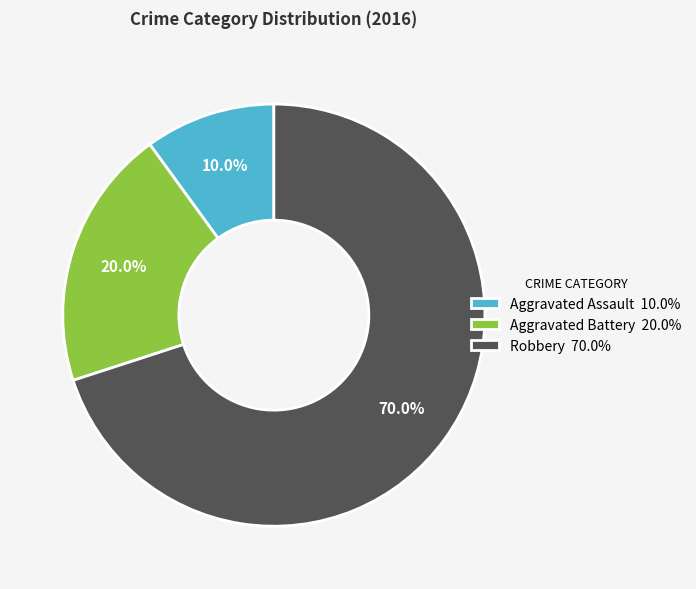

To the nearest percent, what is the combined percentage of Aggravated Assault and Robbery?

80%